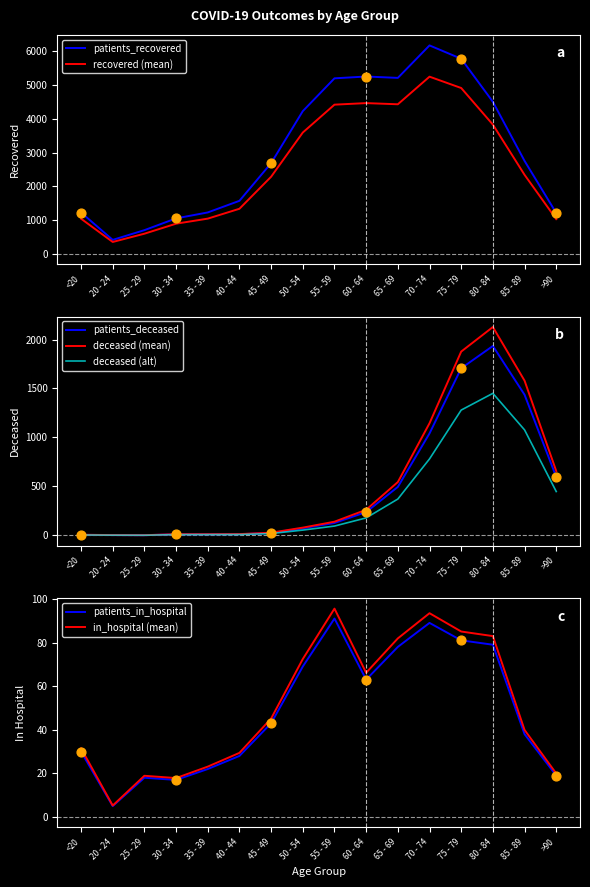

The value of recovered (mean) at 40 - 44 is 583.6. True or false?

False